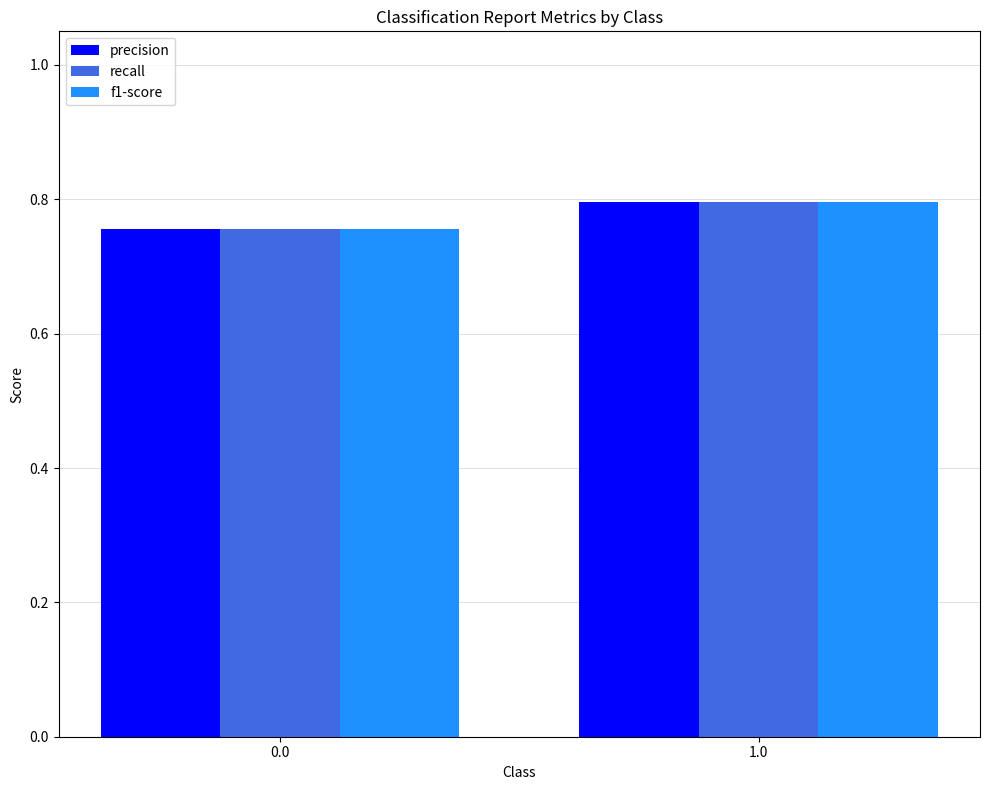

Rank the categories by f1-score value from highest to lowest.

1.0, 0.0